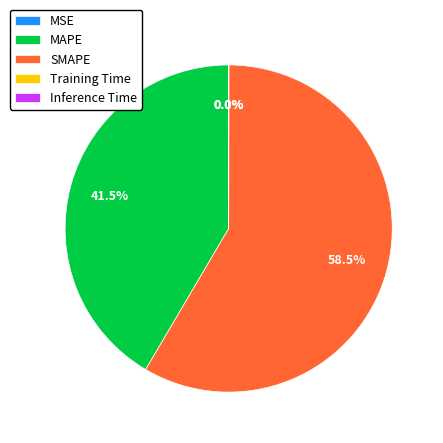

How much of the chart is everything except MAPE?

58.5%